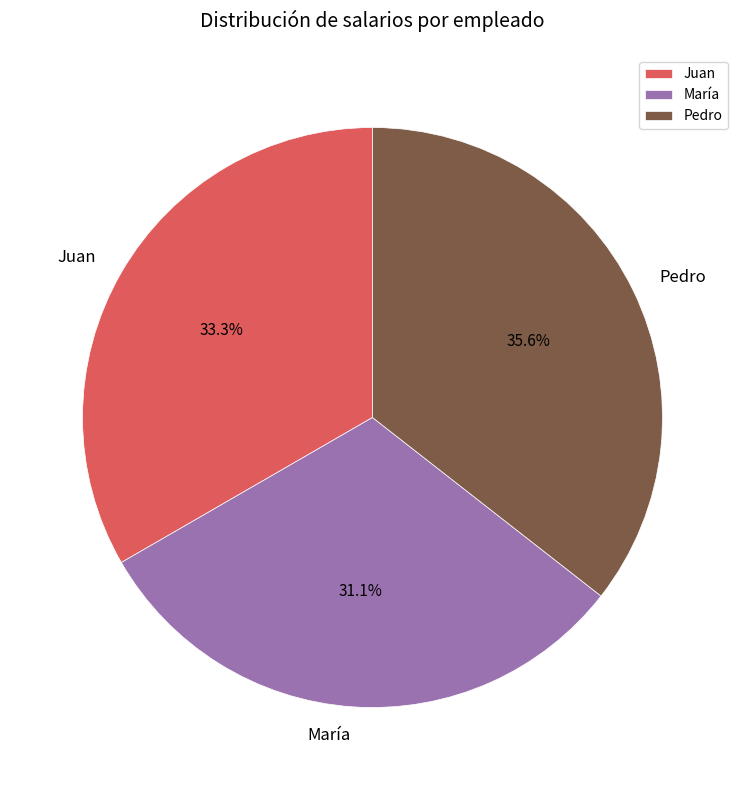

Which category has the biggest portion of the pie?

Pedro